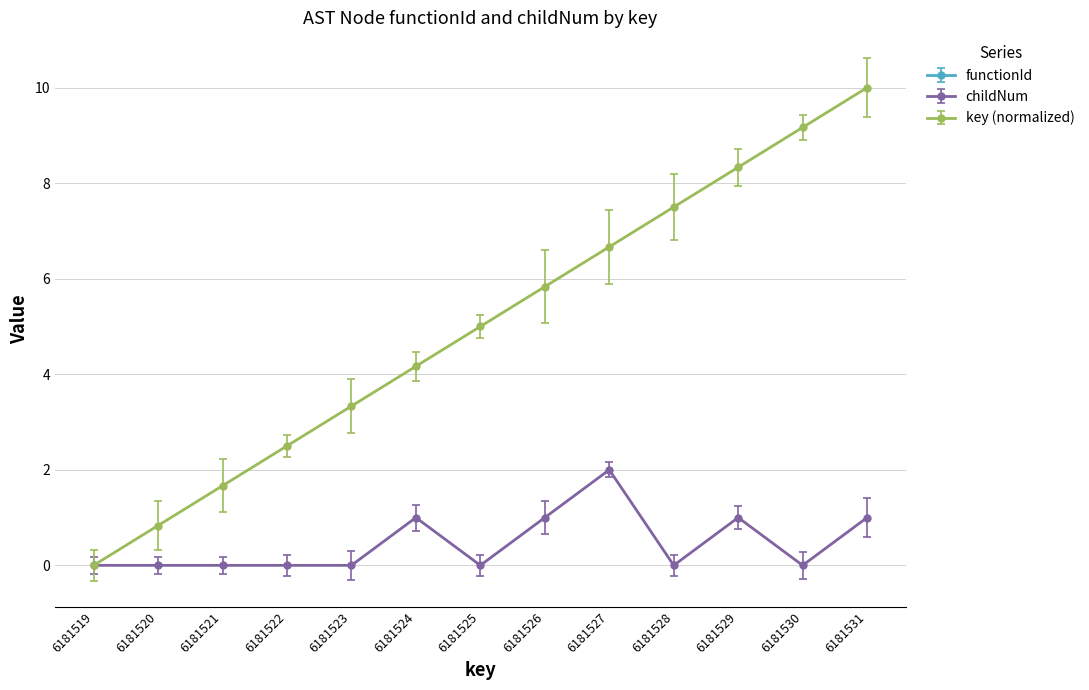

What is the highest value of the key_index series?

10.0